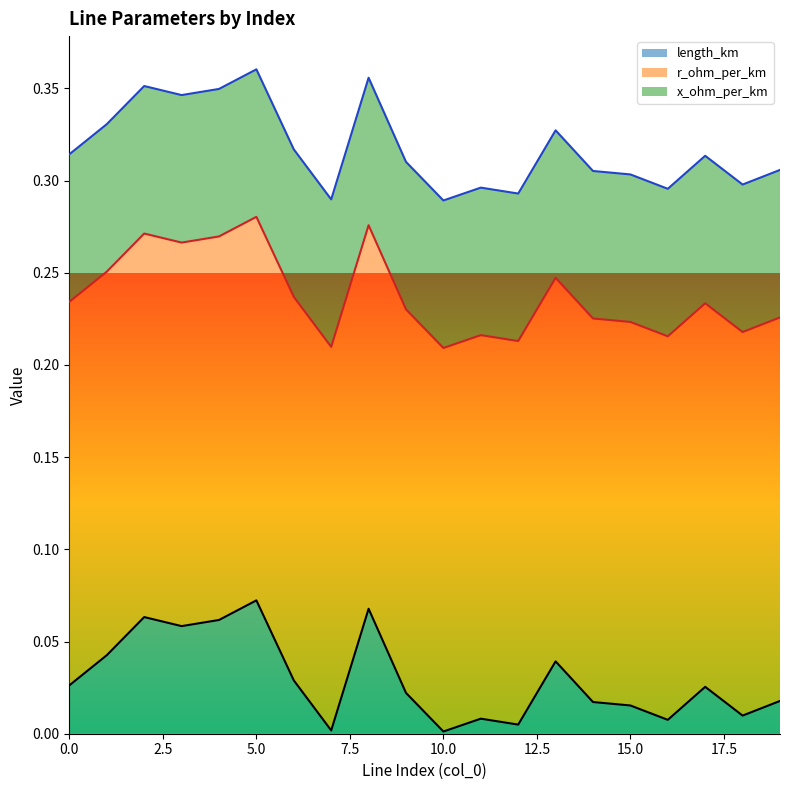

Count the number of categories in the chart.

20